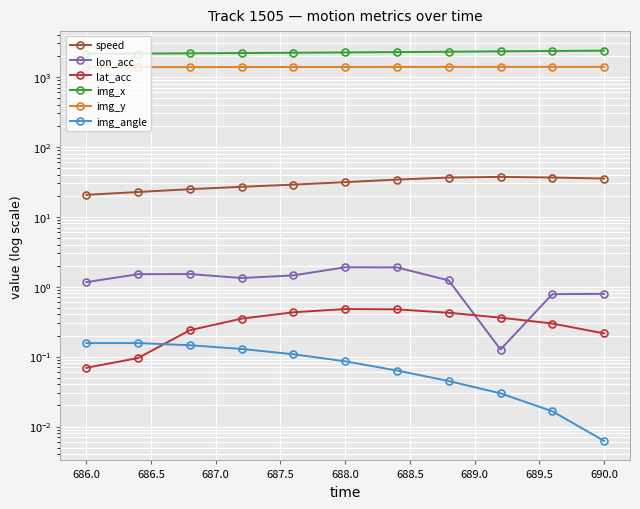

How many categories are shown in the chart?

11